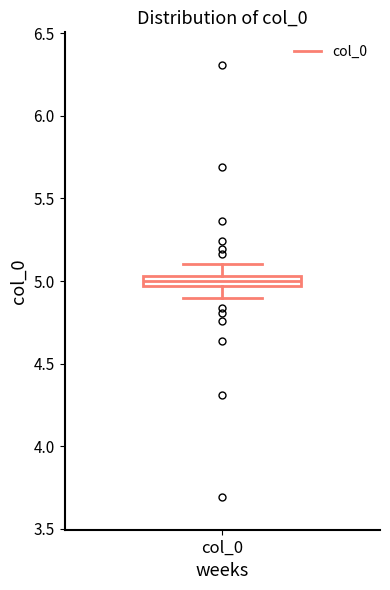

Where is the lower edge of the box for col_0 on the y-axis? The values are not printed on the chart, so give them approximately, as read against the axis.

4.95